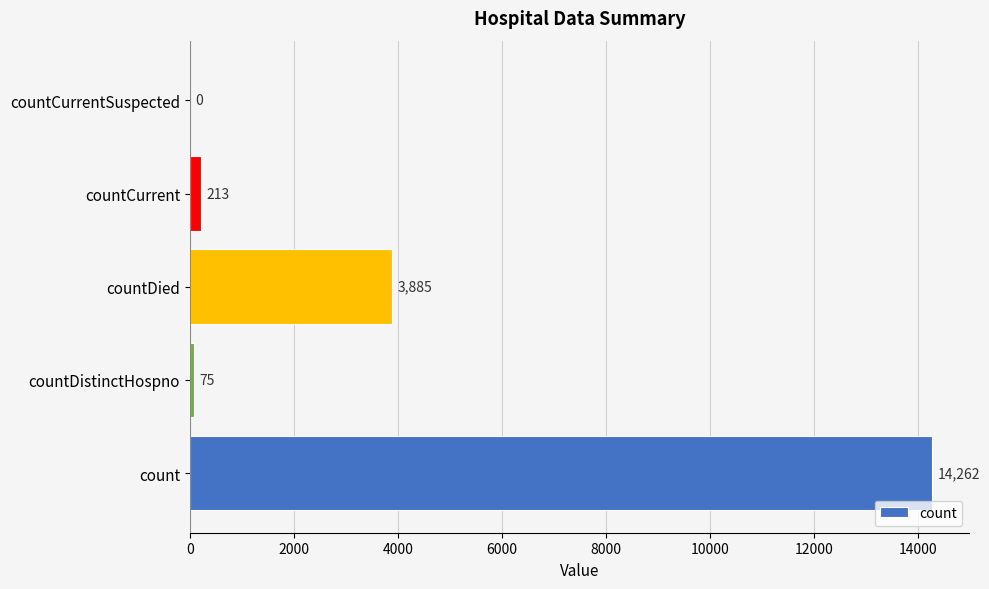

Reading bottom to top, what are all the values shown in this chart?

count=14262	countDistinctHospno=75	countDied=3885	countCurrent=213	countCurrentSuspected=0